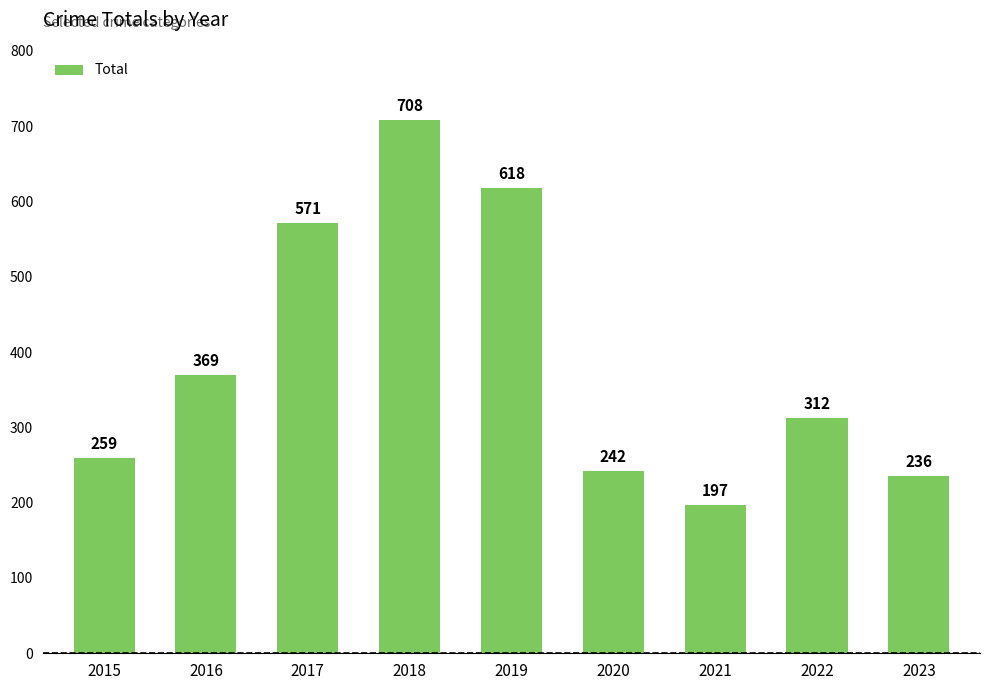

List the labels in order of value, largest first.

2018, 2019, 2017, 2016, 2022, 2015, 2020, 2023, 2021